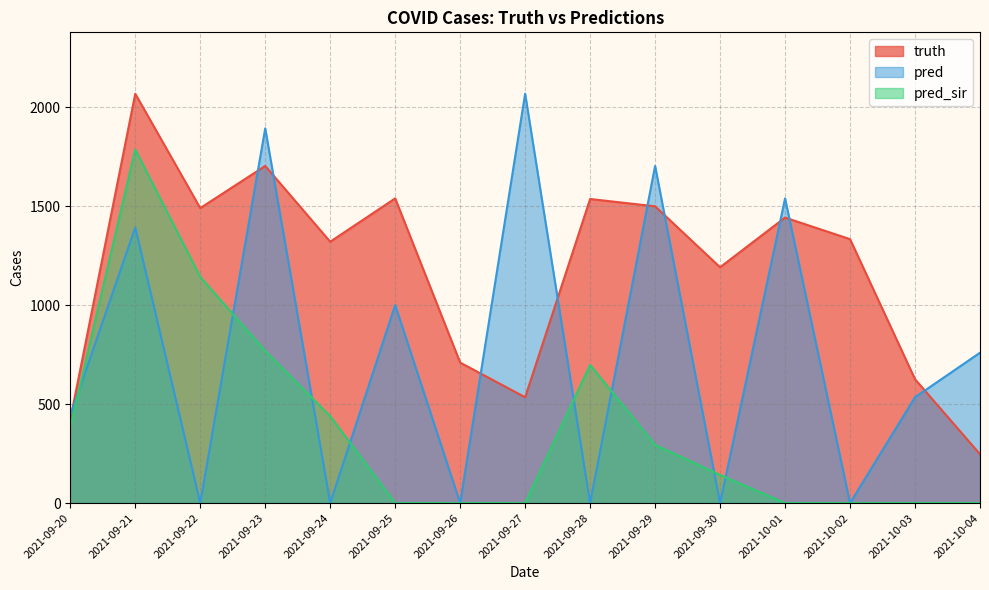

Which series has the widest spread of values?

pred